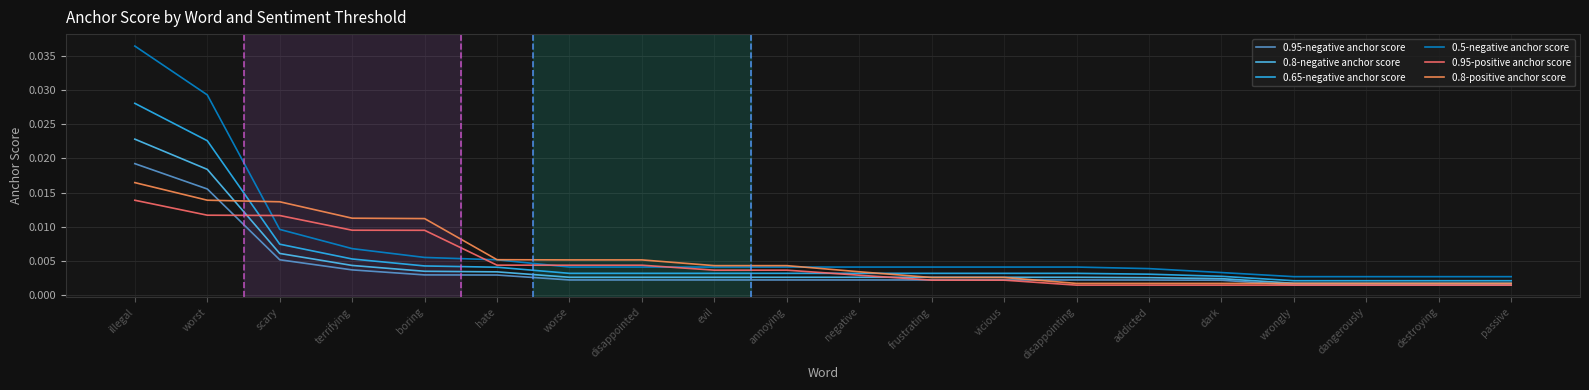

How many distinct data groups are displayed?

6